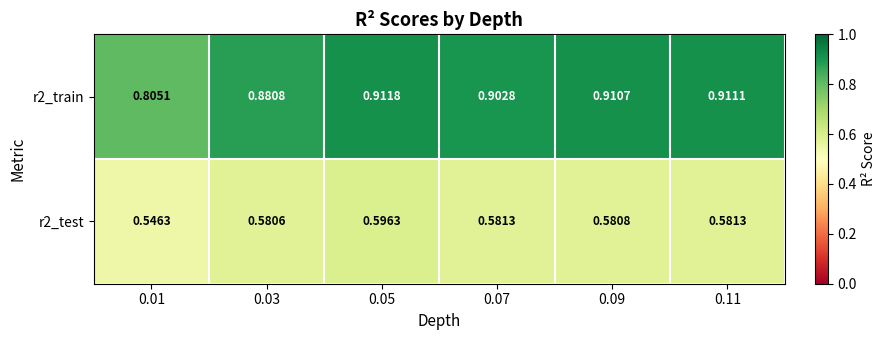

At how many categories does at least one series exceed 0?

6